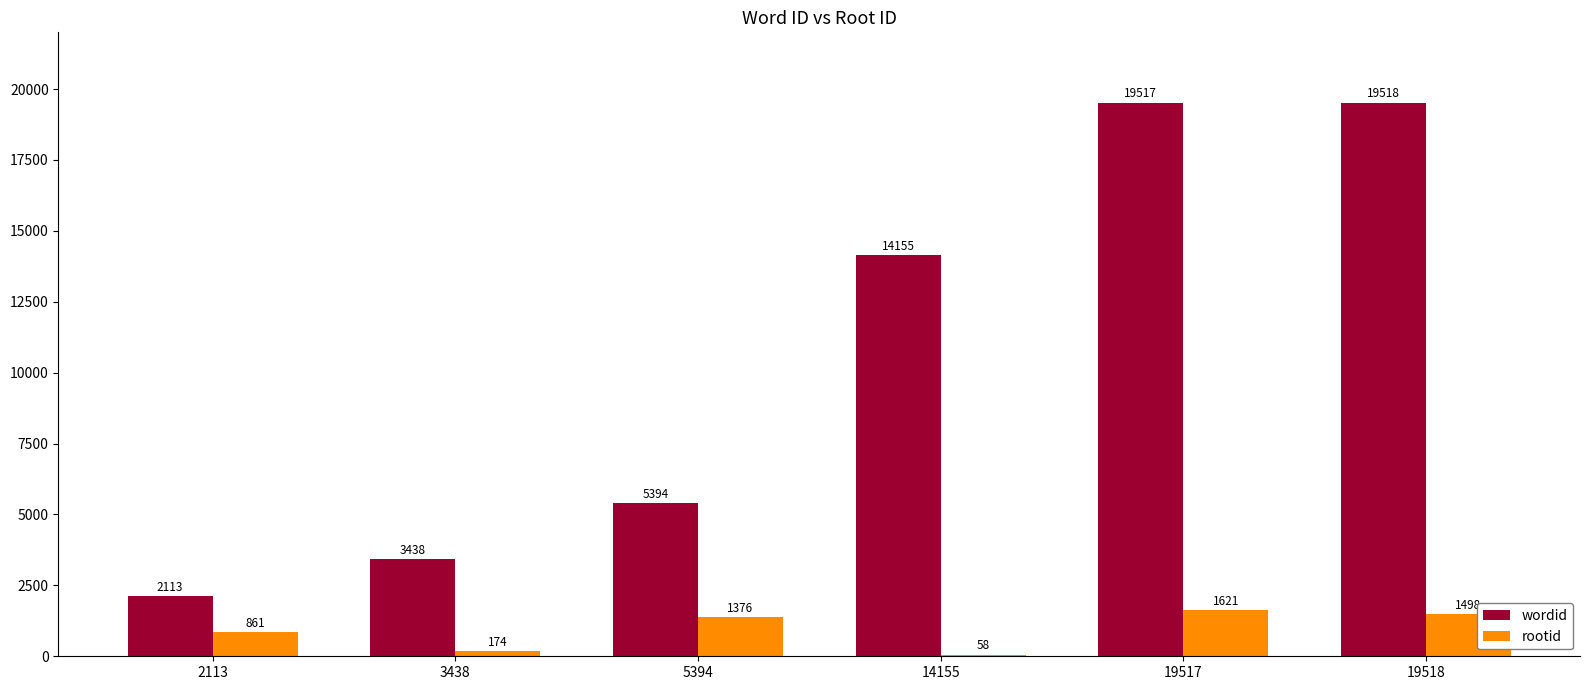

Are the bars horizontal?

No